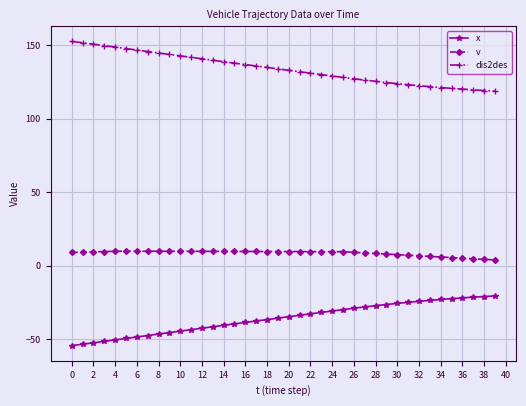

What is the value of the x point at the 13th from the left?

-42.4